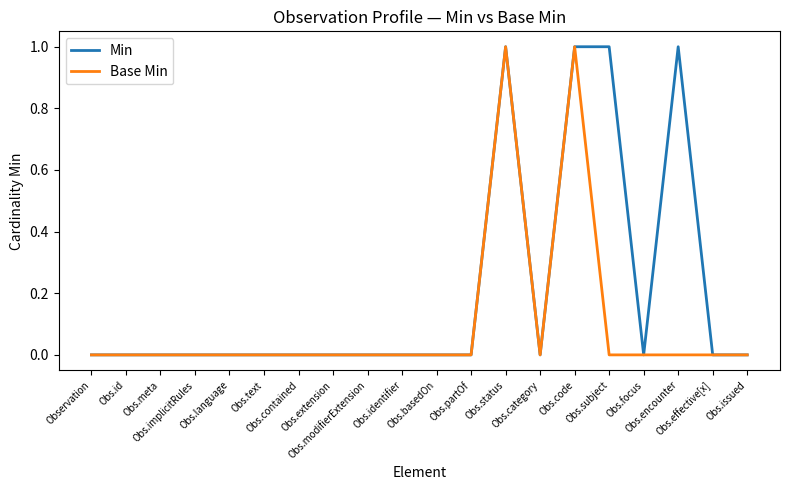

Count the number of categories in the chart.

20